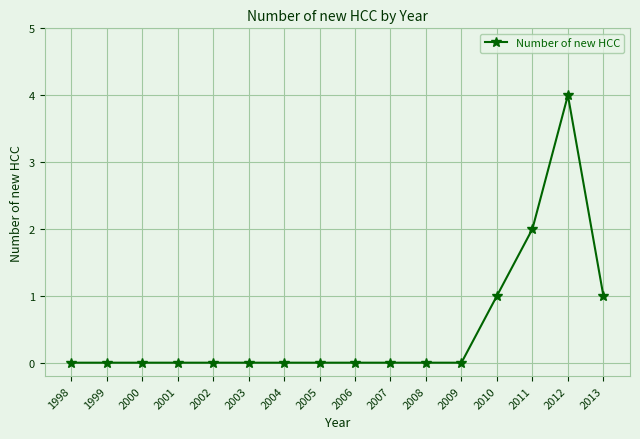

Reading right to left, transcribe all the data shown in this chart.

2013=1	2012=4	2011=2	2010=1	2009=0	2008=0	2007=0	2006=0	2005=0	2004=0	2003=0	2002=0	2001=0	2000=0	1999=0	1998=0